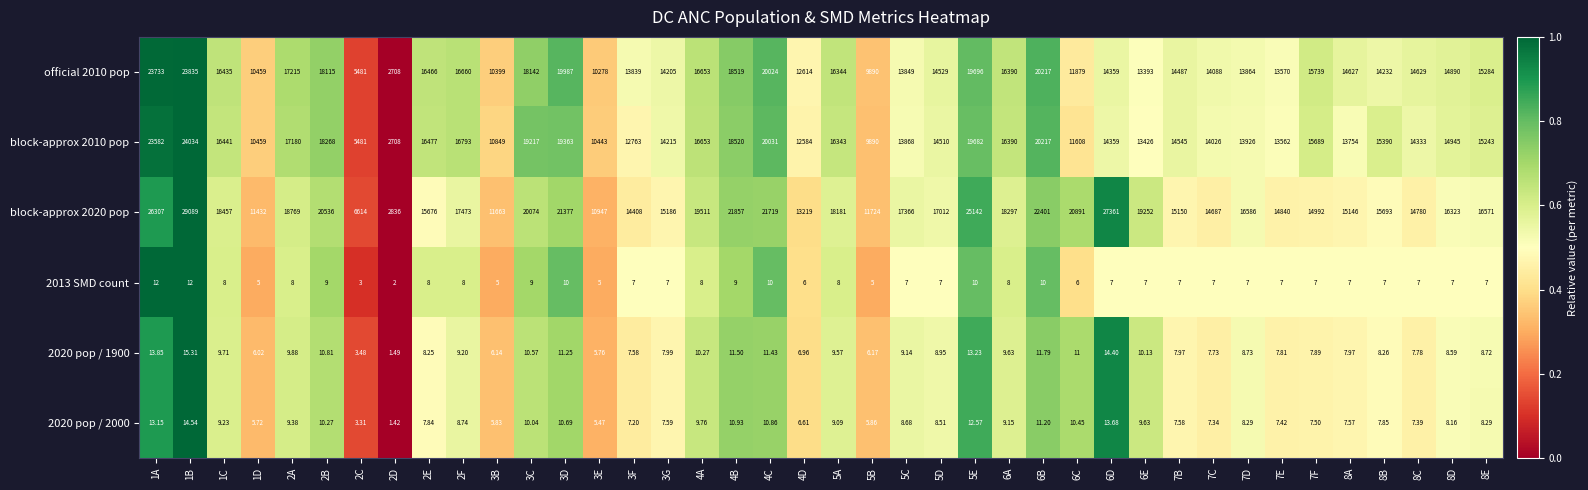

Is the value of 2020 pop / 2000 at 3D greater than the value of official 2010 pop at 2D?

No